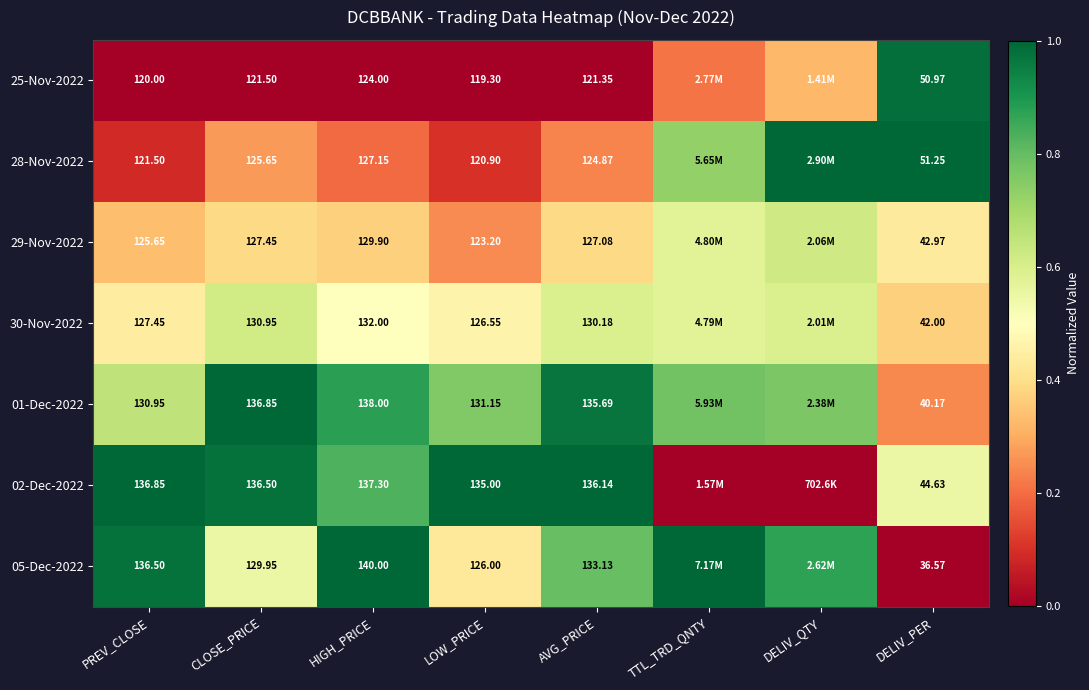

Is the value of 28-Nov-2022 at HIGH_PRICE greater than the value of 30-Nov-2022 at HIGH_PRICE?

No